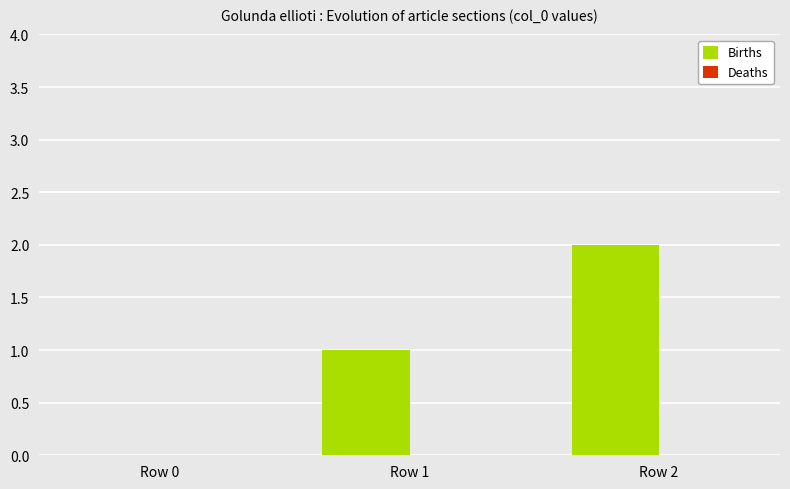

What is the sum of all values?

3